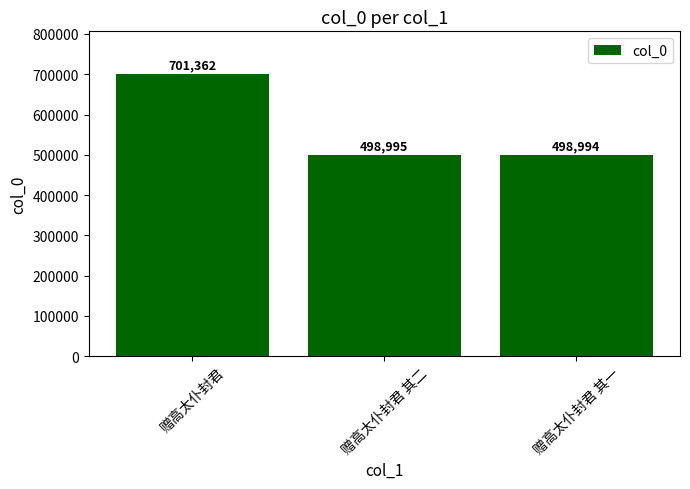

Read the value at 赠高太仆封君 其二, to the nearest 100.

499000